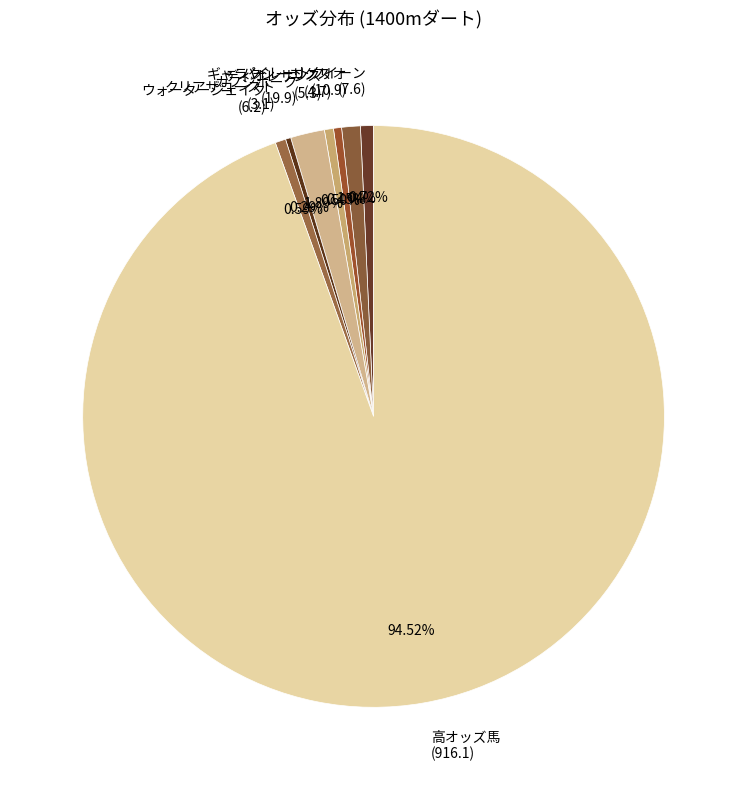

What is the majority slice?

高オッズ馬 (916.1)